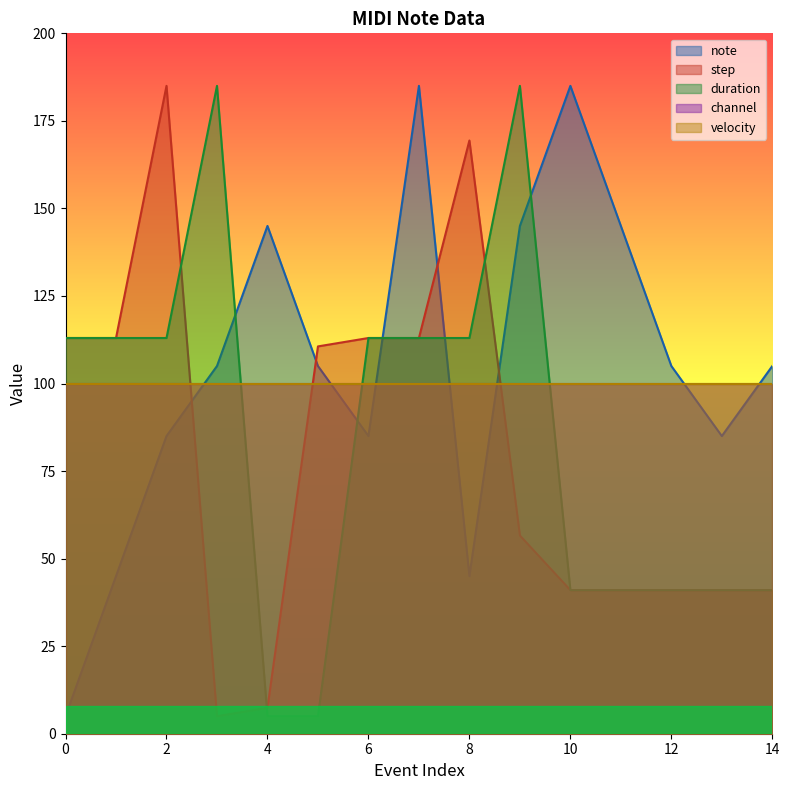

What is the minimum value shown in the chart?

5.0